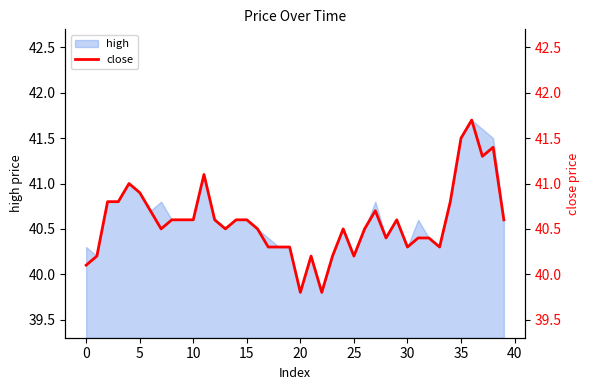

At which category does the chart reach its minimum across all series?

20